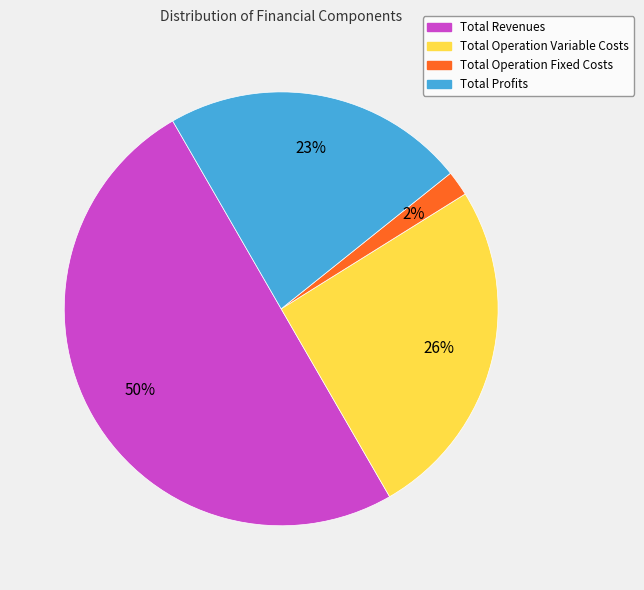

To the nearest percent, what is the average slice percentage?

25%